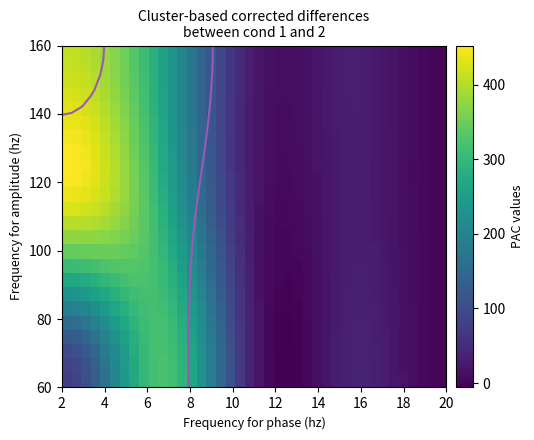

What is the greatest value displayed?

452.4